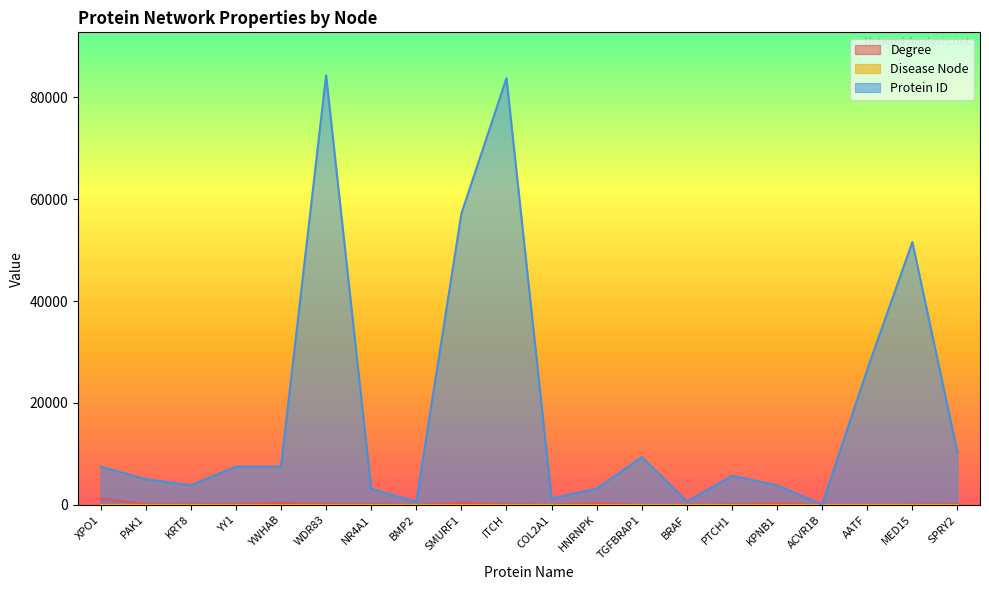

Rank the series by their maximum value, from highest to lowest.

Protein ID, Degree, Disease Node